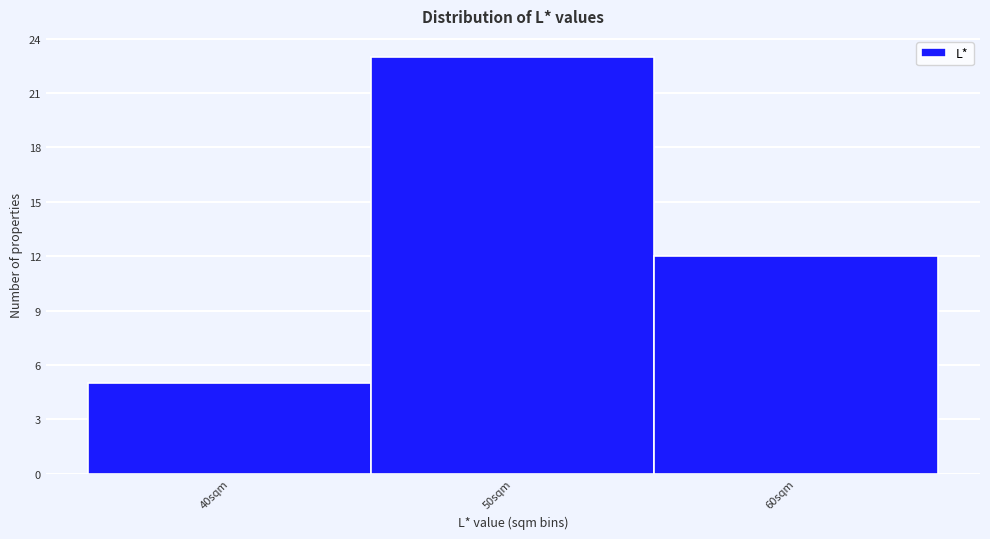

Reading left to right, extract all data points from this chart.

40sqm=5	50sqm=23	60sqm=12